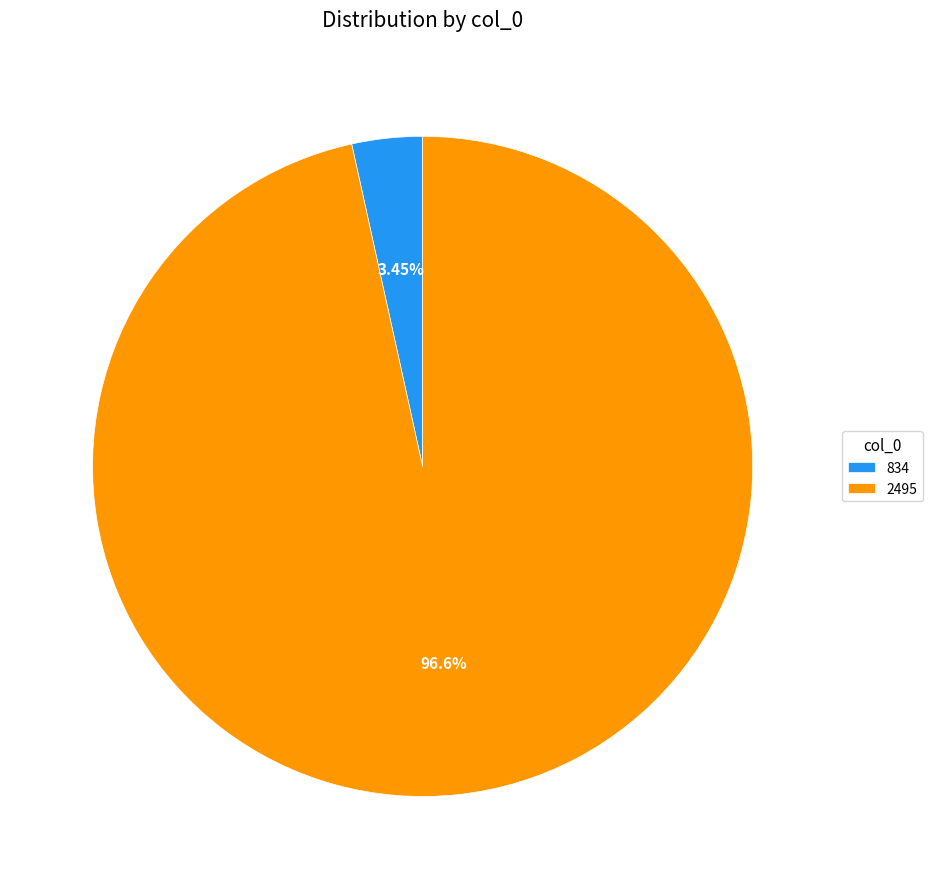

Combined, what portion of the pie is 834 and 2495?

100.0%